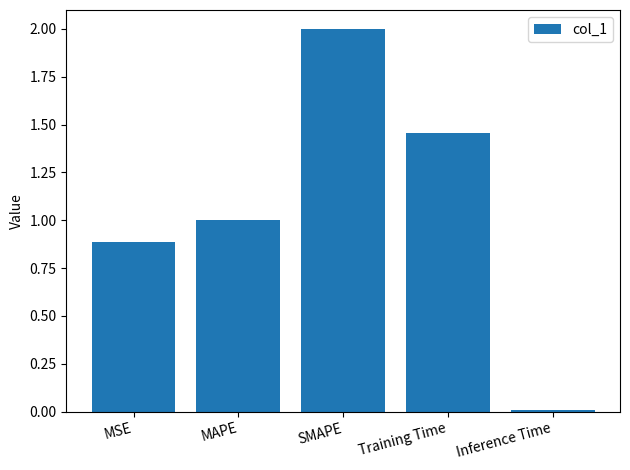

At which category does the chart reach its minimum across all series?

Inference Time